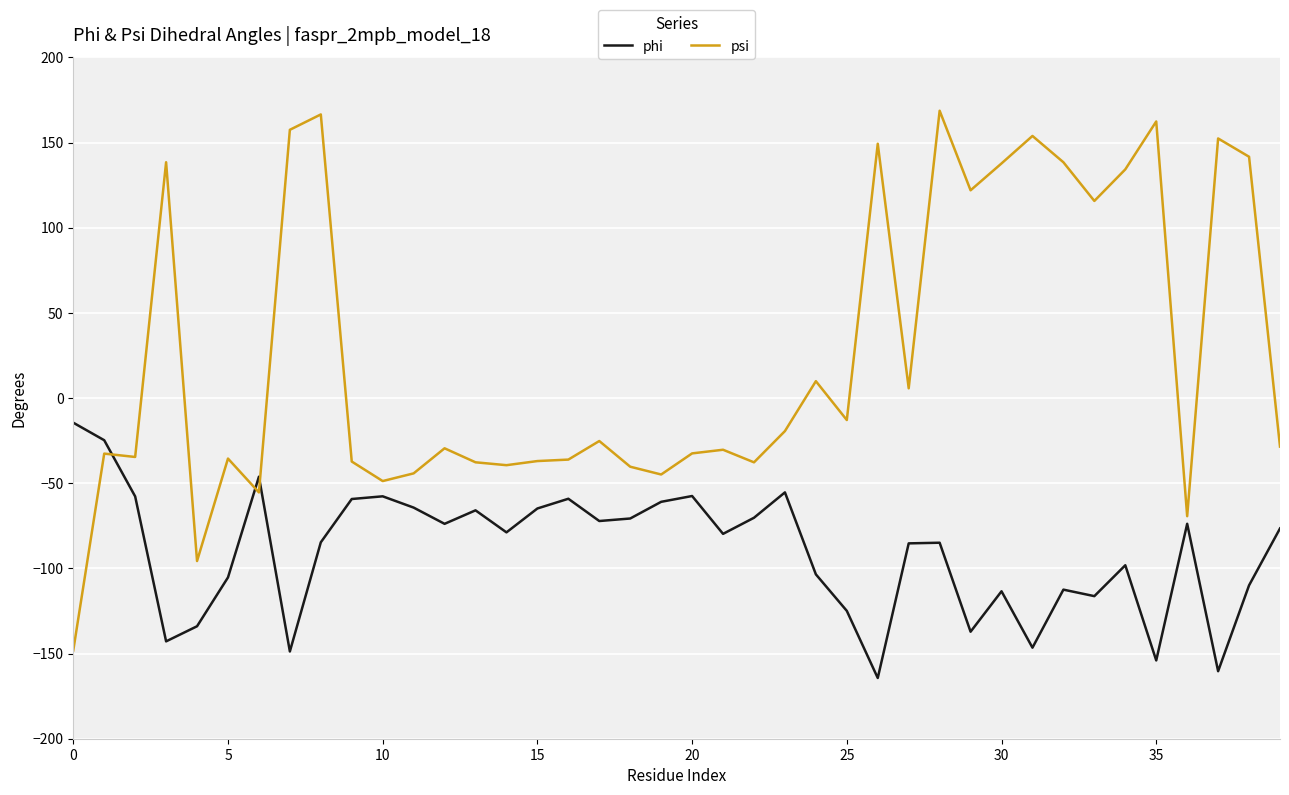

What is the maximum value for psi?

168.7